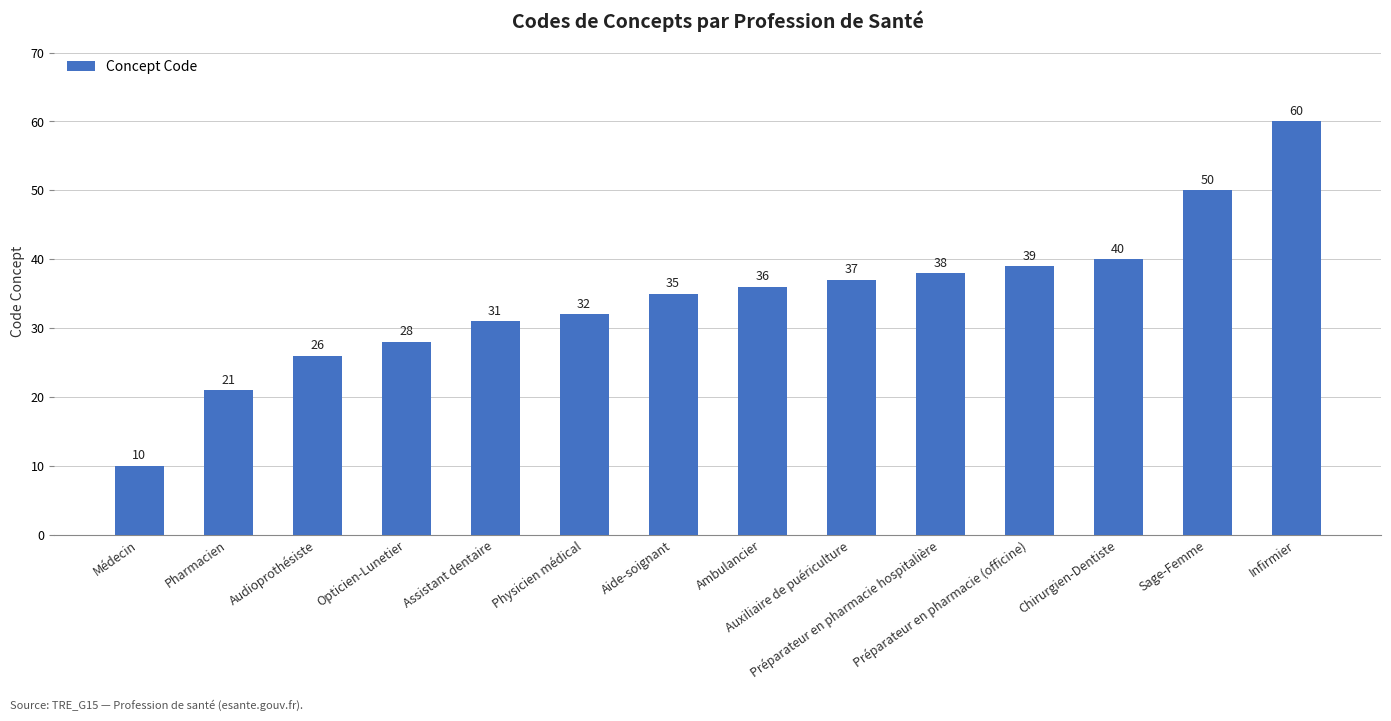

Reading left to right, transcribe all the data shown in this chart.

Médecin=10	Pharmacien=21	Audioprothésiste=26	Opticien-Lunetier=28	Assistant dentaire=31	Physicien médical=32	Aide-soignant=35	Ambulancier=36	Auxiliaire de puériculture=37	Préparateur en pharmacie hospitalière=38	Préparateur en pharmacie (officine)=39	Chirurgien-Dentiste=40	Sage-Femme=50	Infirmier=60